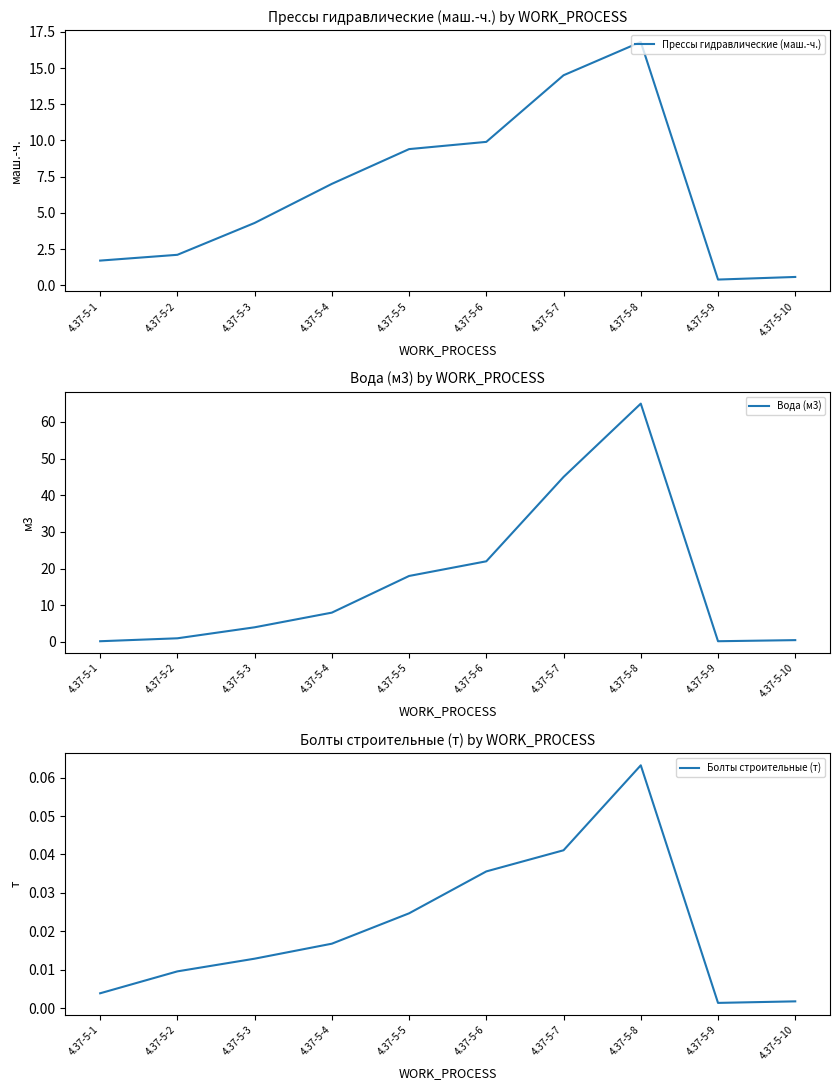

What is the approximate value of Прессы гидравлические (маш.-ч.) at 4.37-5-6?

9.9